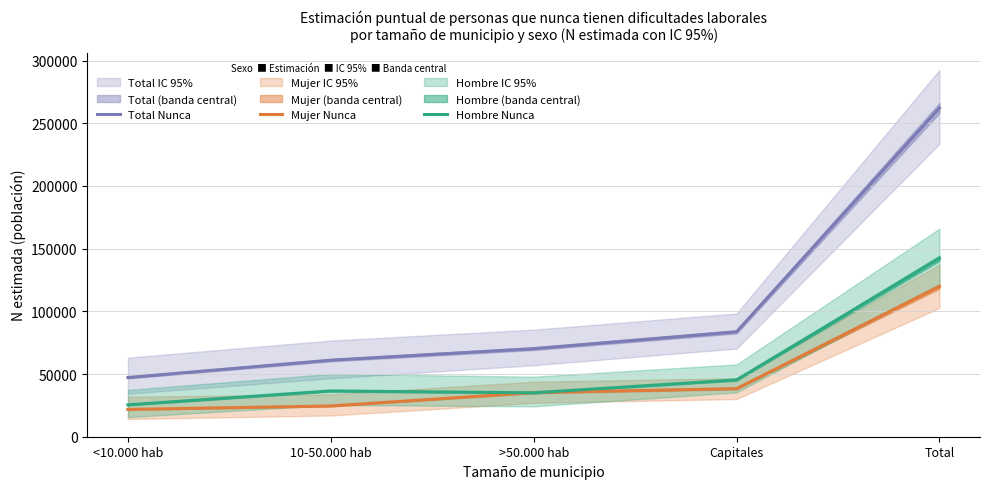

The value of Mujer Nunca at Total is 119808. True or false?

True